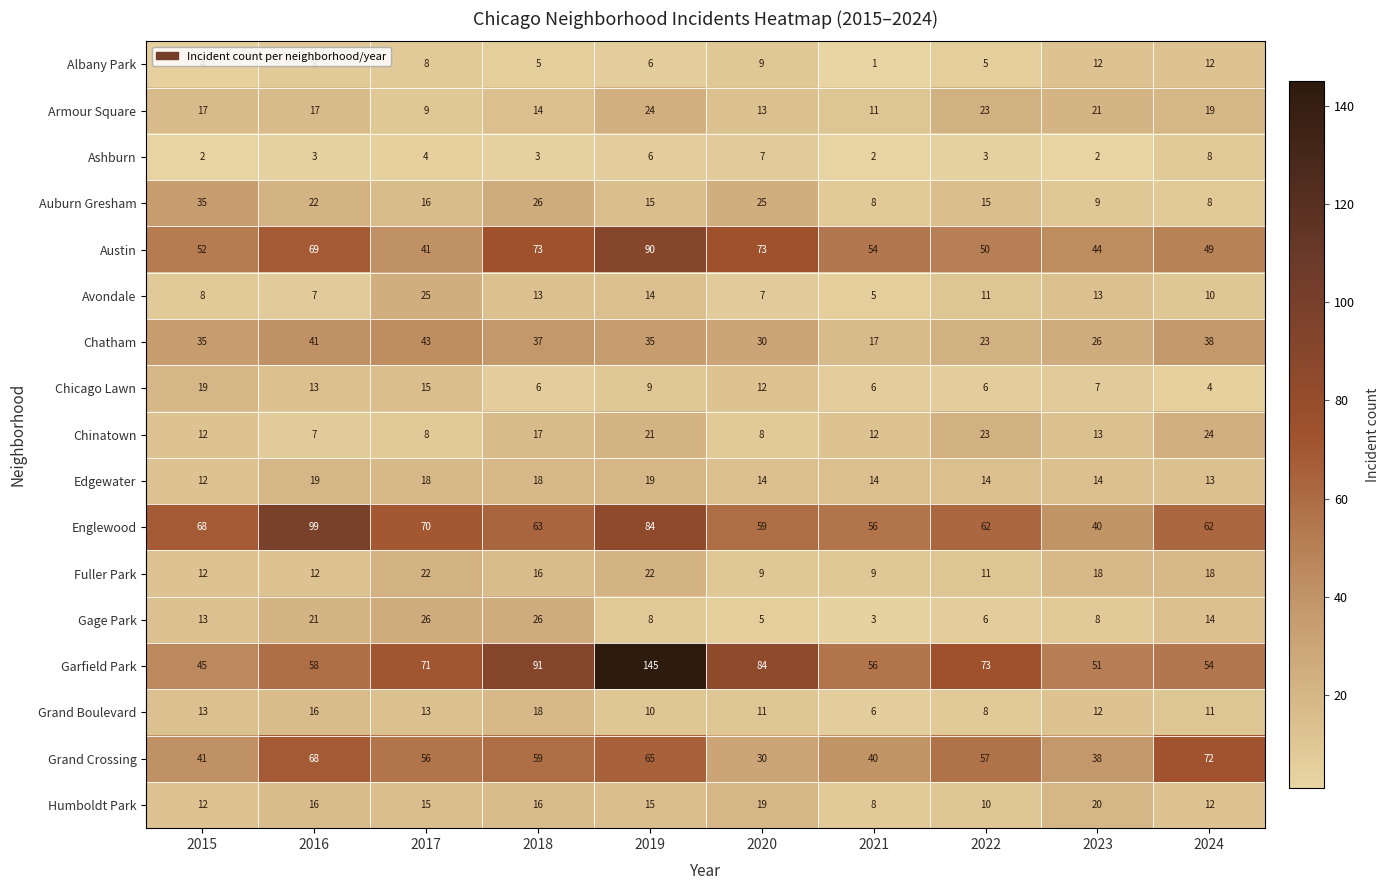

The Chinatown series shows 3 at 2021. True or false?

False